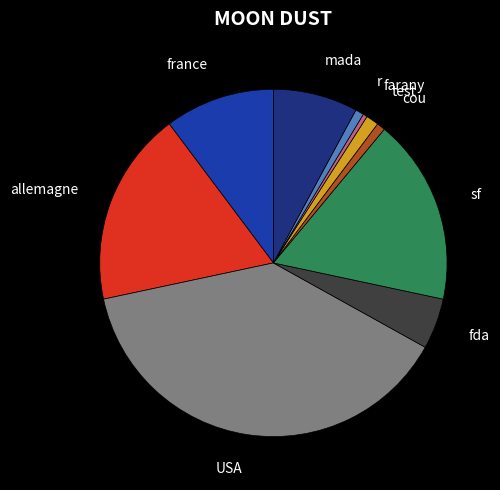

Is r the majority of the pie?

No